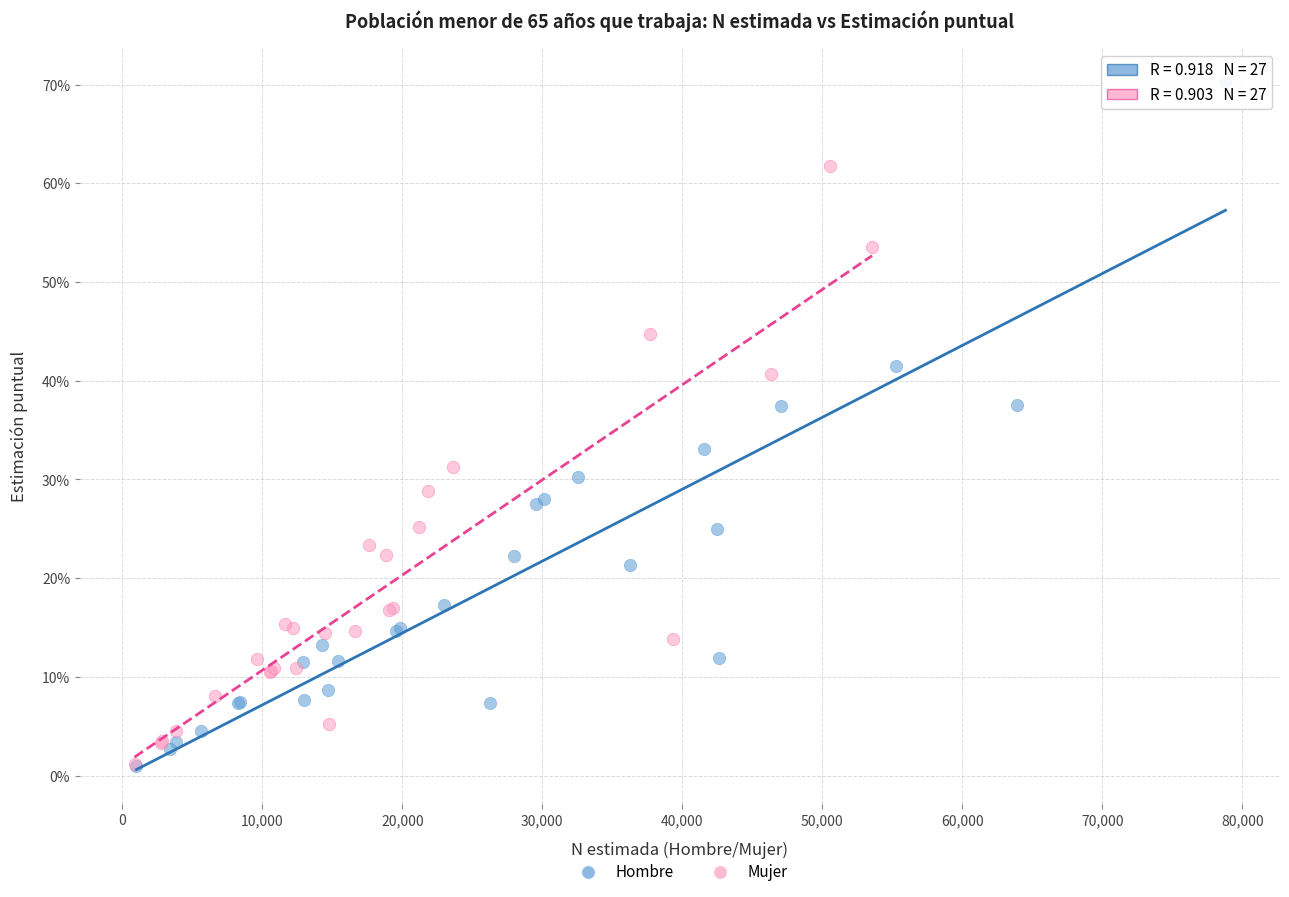

What are all the series names shown in the legend?

Hombre, Mujer